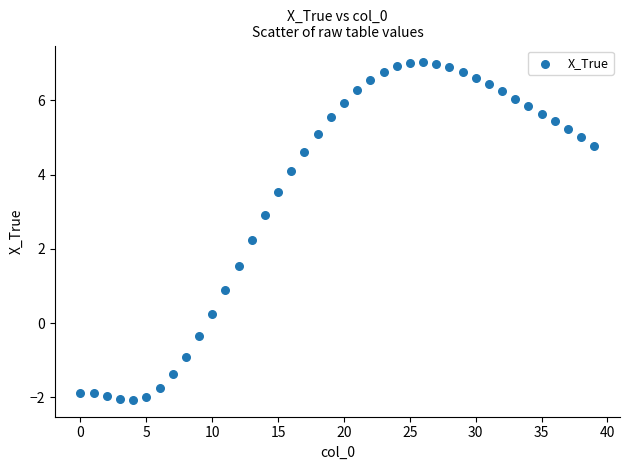

What is the range of Y values (max minus min)?

9.1